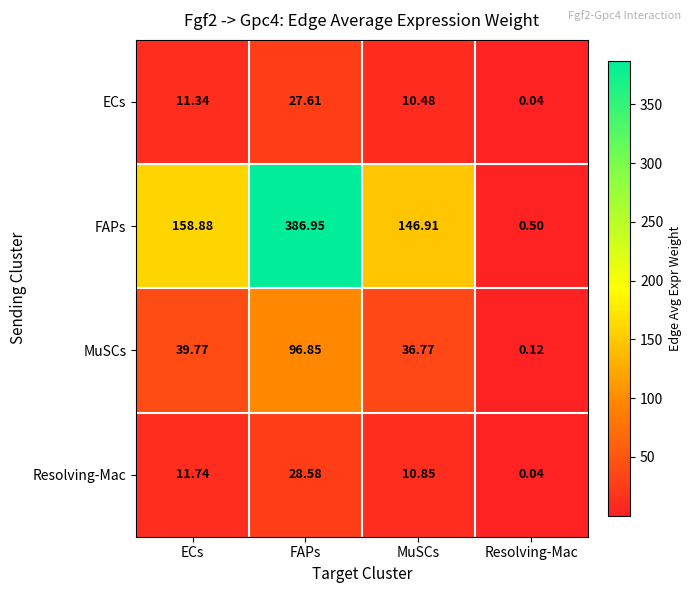

How many series are shown in this chart?

4